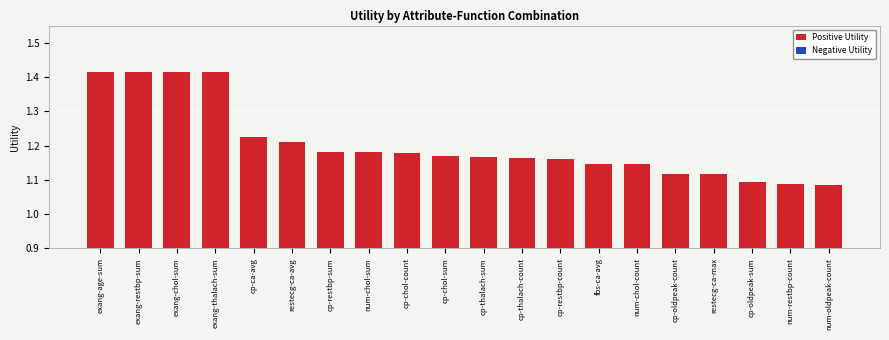

What is the difference between the maximum and minimum values?

0.3